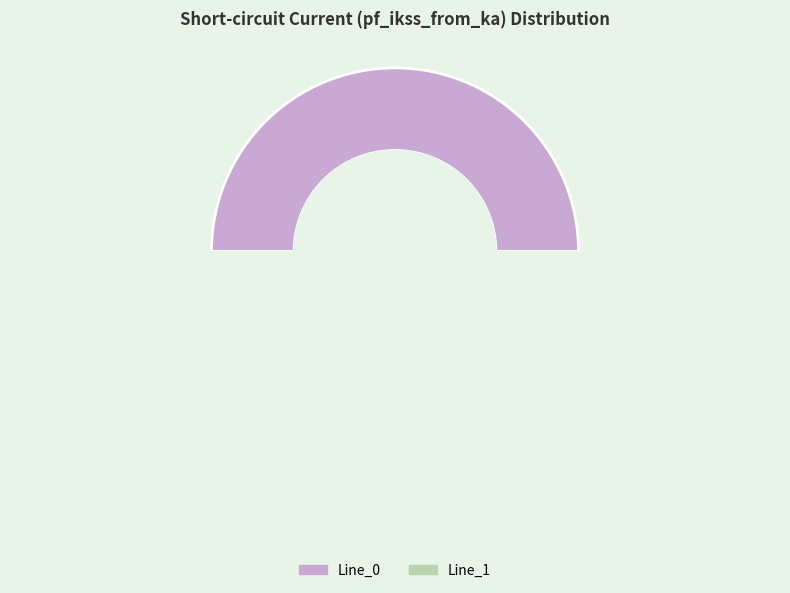

Is it true that Line_0 is 65% of the pie?

False